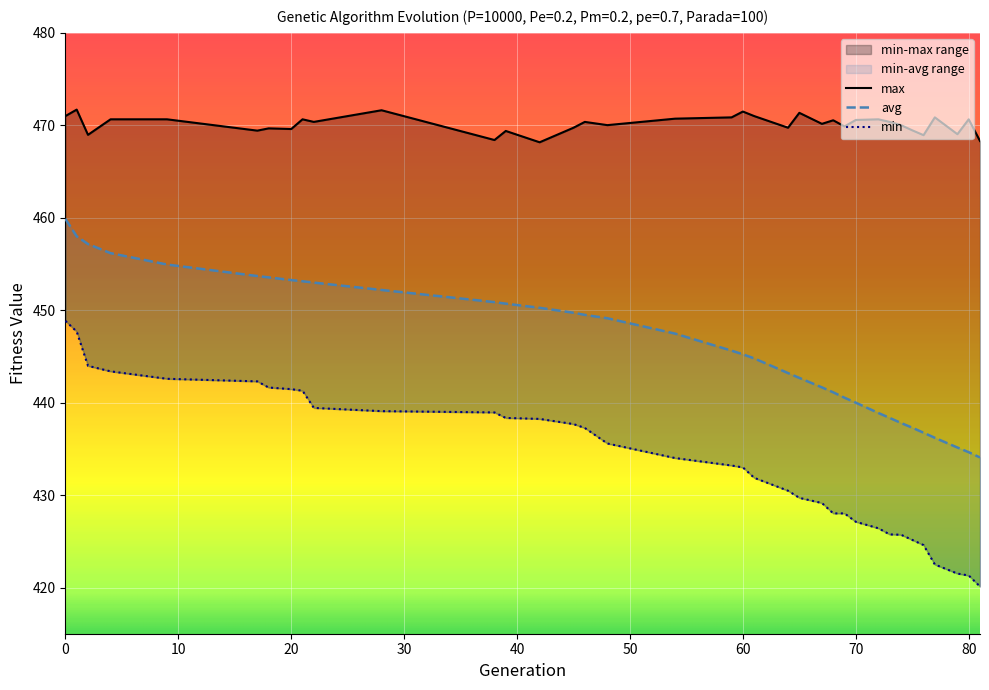

Does the chart display data point markers on the line(s)?

No